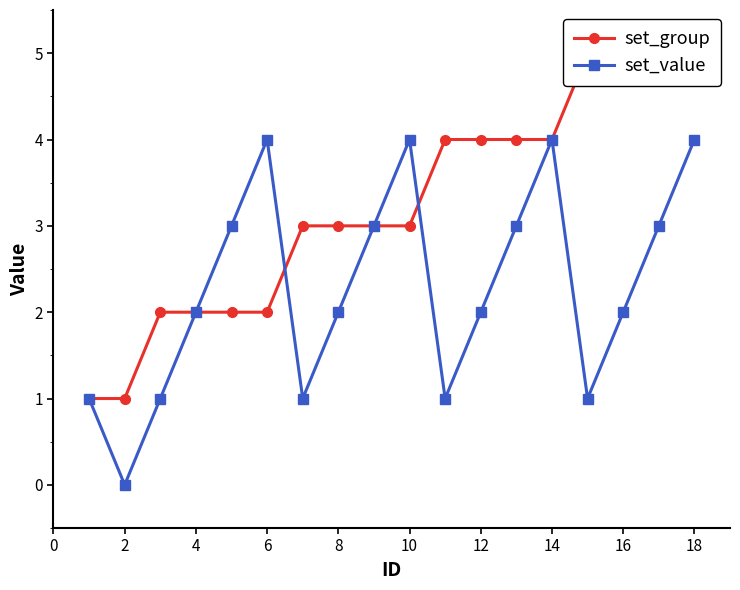

List the series in order of their overall mean, lowest first.

set_value, set_group